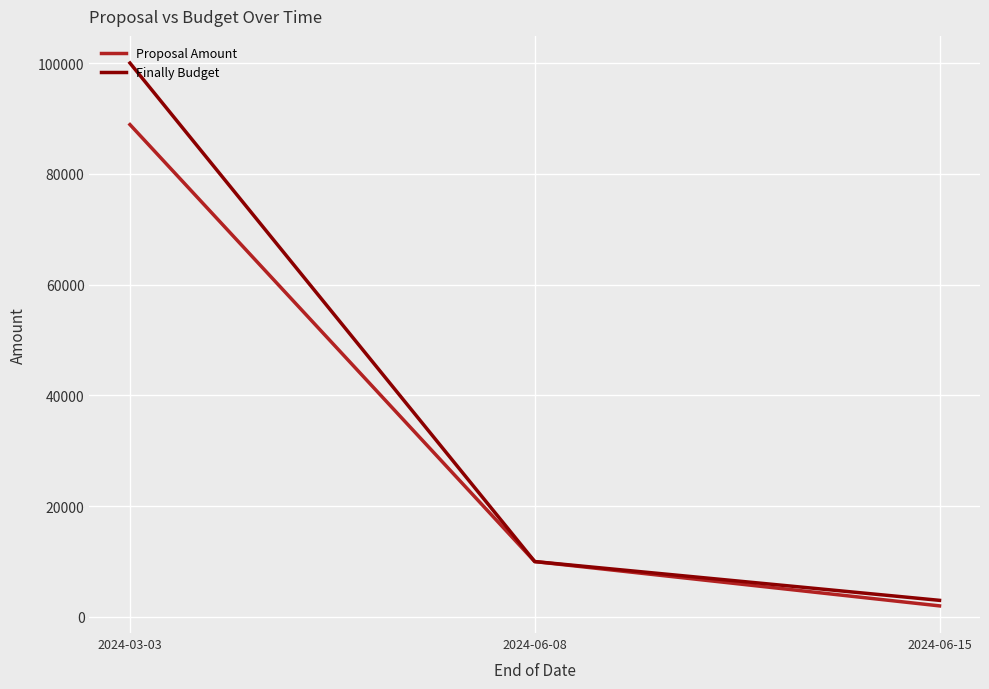

Where is Finally Budget nearest to the value 51499?

2024-06-08